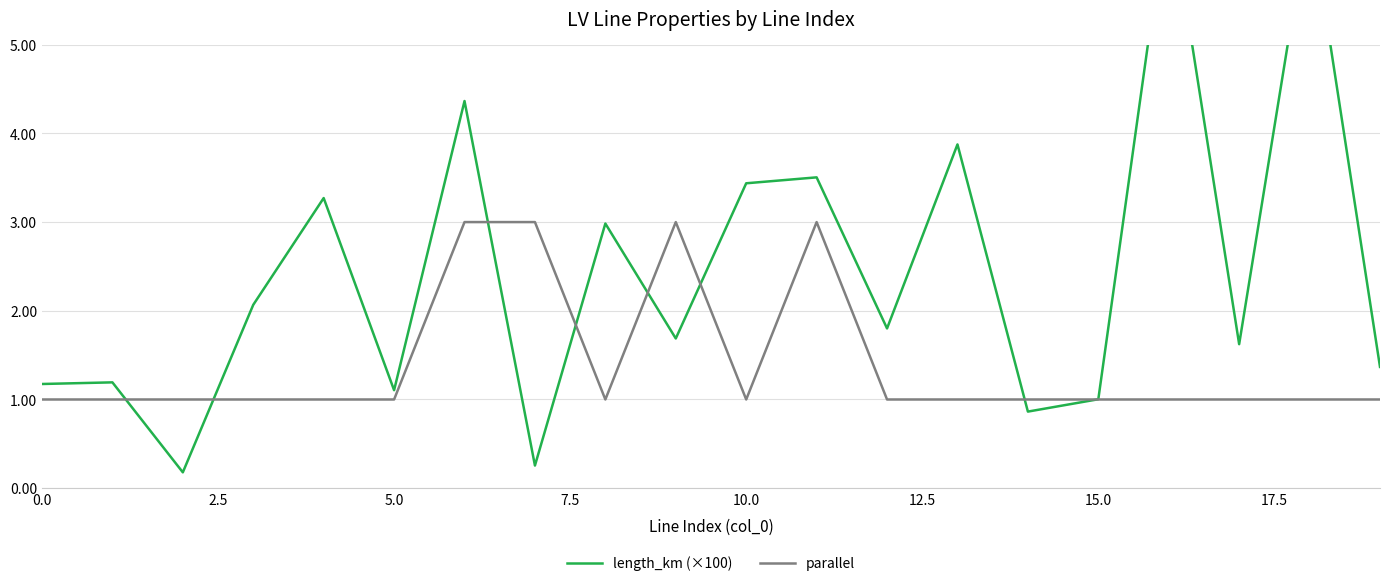

The parallel series shows 0 at 15.0. True or false?

False